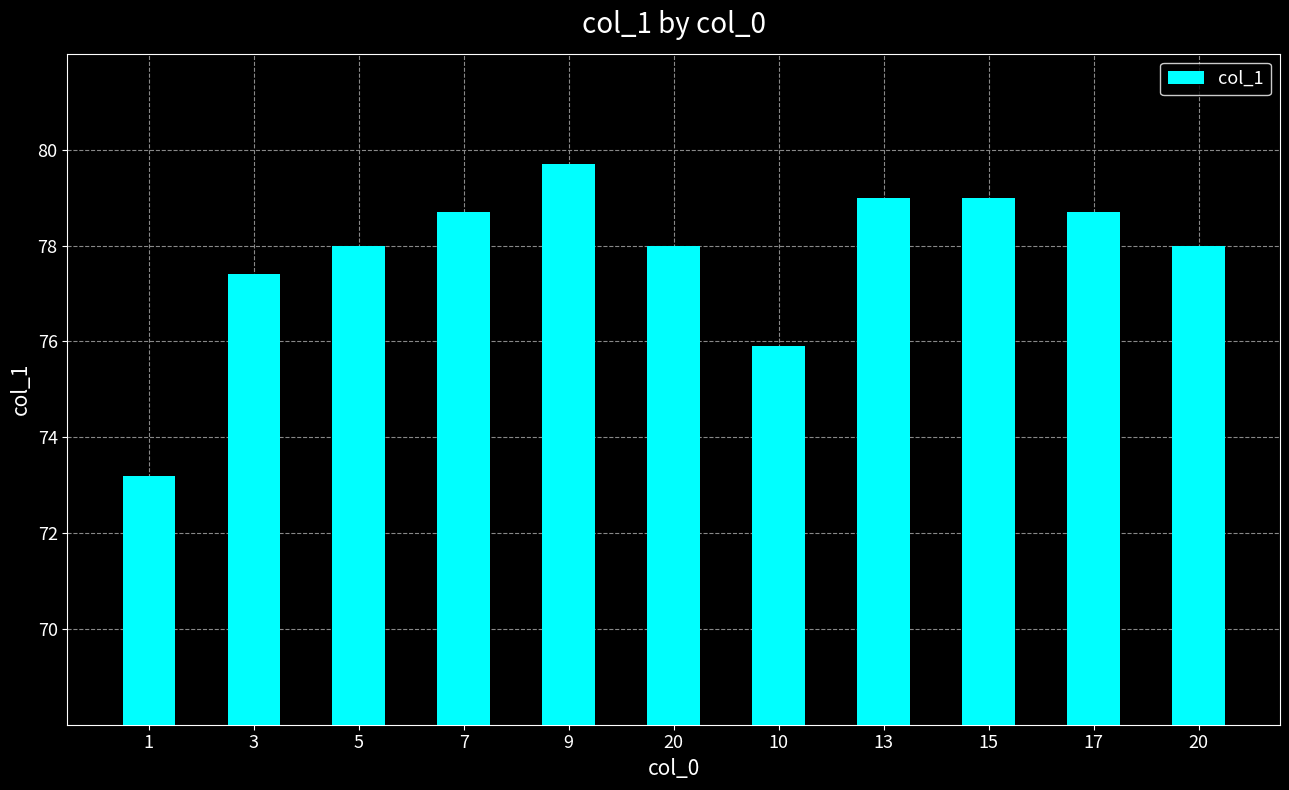

List the labels in order of value, smallest first.

1, 10, 3, 5, 20, 20, 7, 17, 13, 15, 9